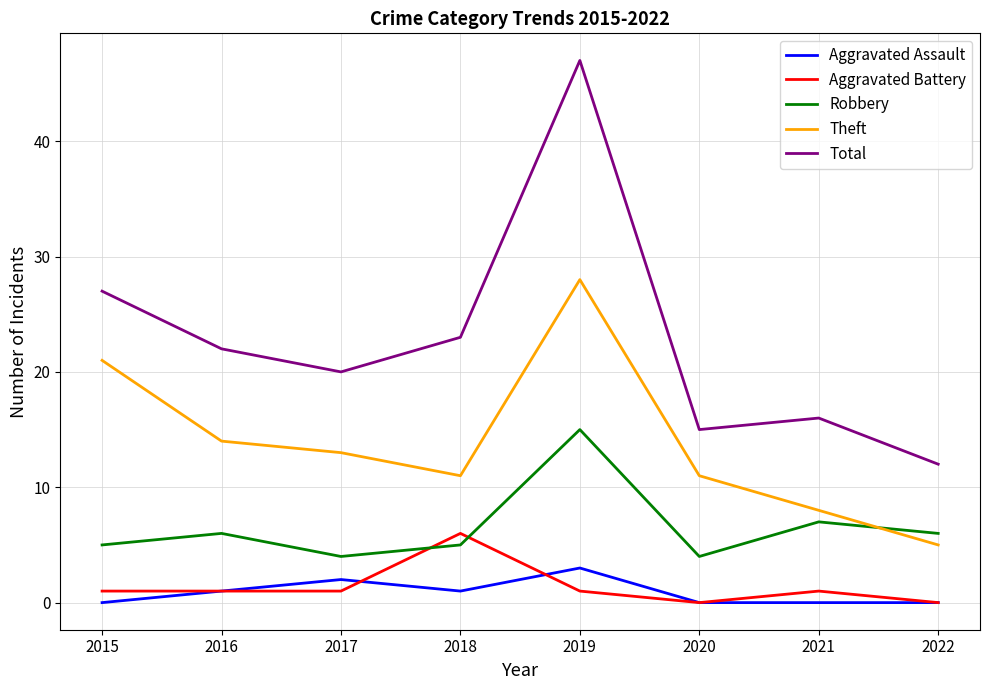

Reading left to right, list all the values displayed in this chart.

Aggravated Assault: 0	1	2	1	3	0	0	0
Aggravated Battery: 1	1	1	6	1	0	1	0
Robbery: 5	6	4	5	15	4	7	6
Theft: 21	14	13	11	28	11	8	5
Total: 27	22	20	23	47	15	16	12